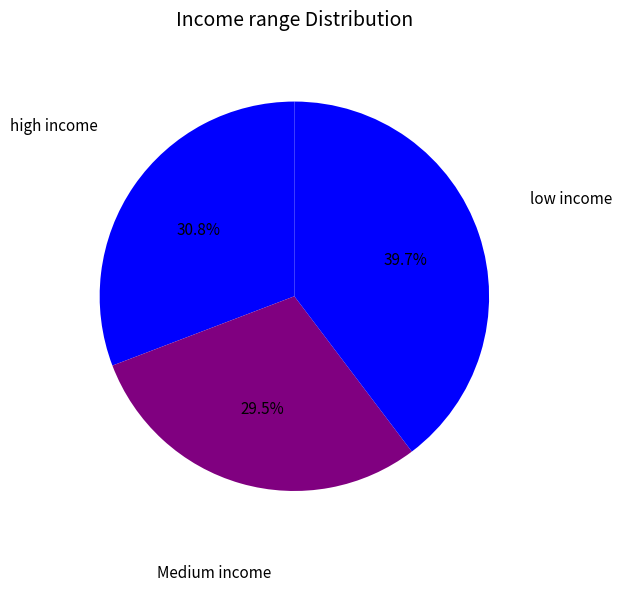

To the nearest percent, what is the difference between the largest and smallest slice percentages?

10%